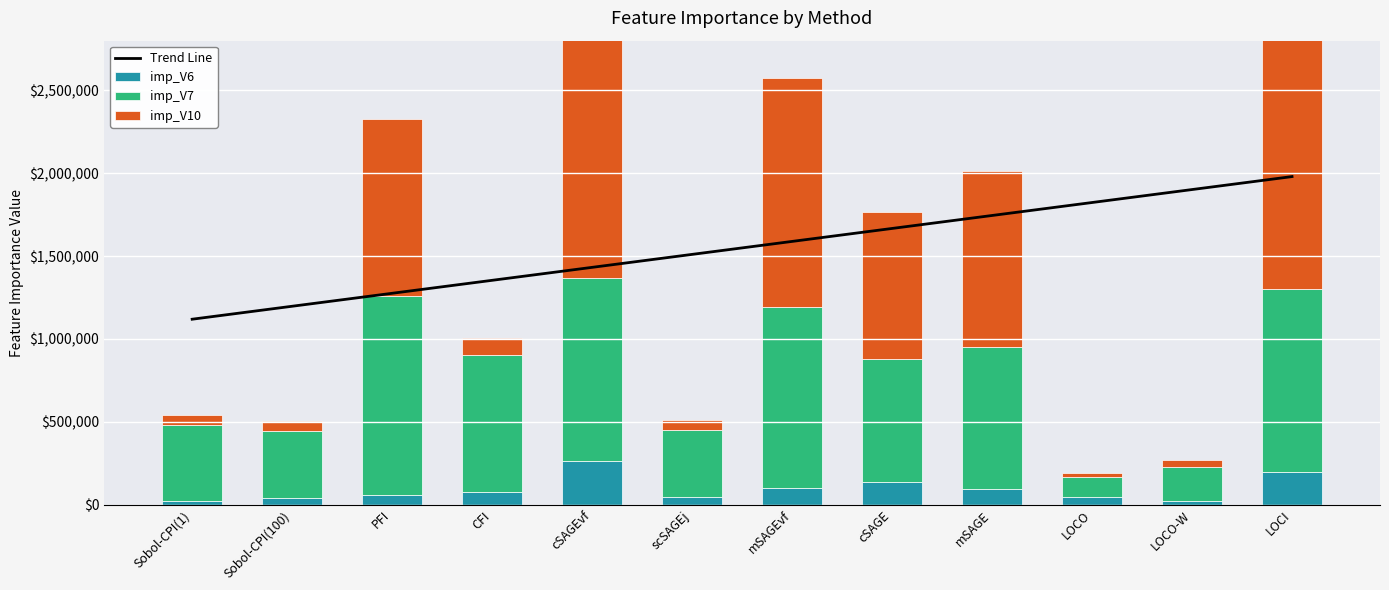

Which category has the highest value in the imp_V7 series?

PFI